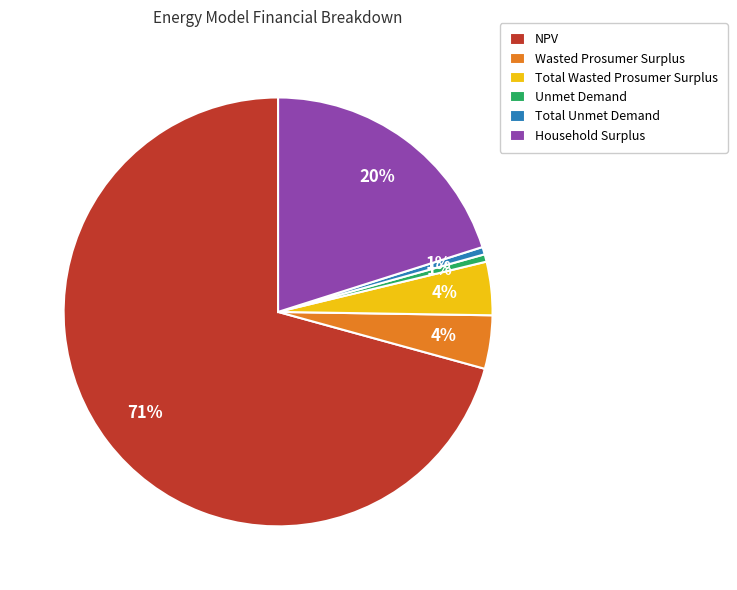

Is there a majority slice in this chart?

Yes